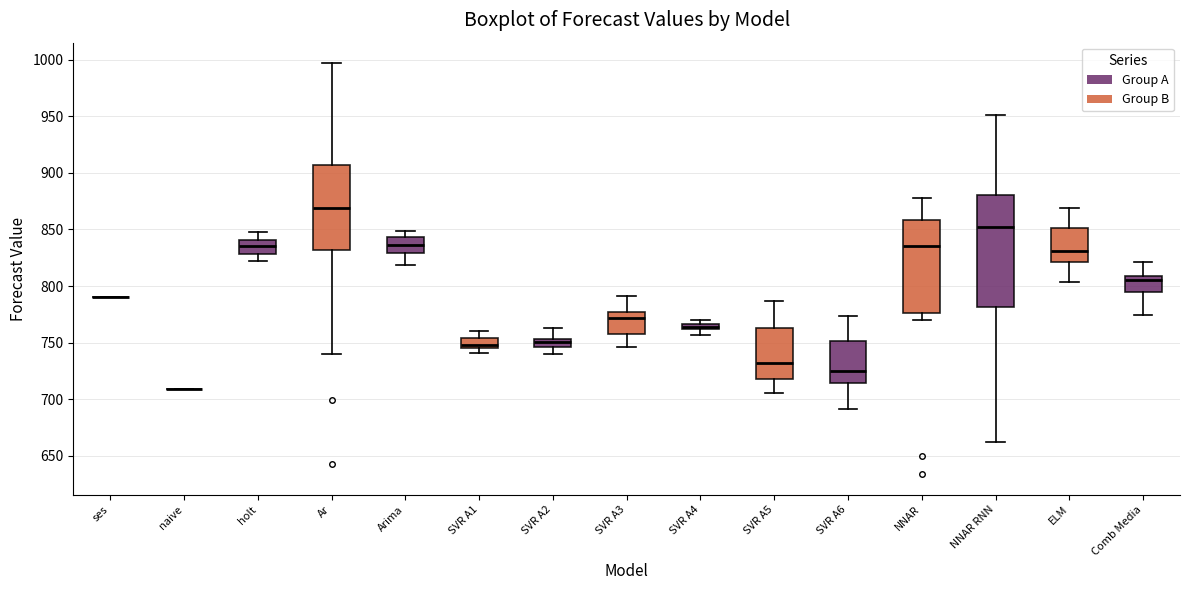

Comparing the boxes themselves (not the whiskers), which one is the tallest?

NNAR RNN